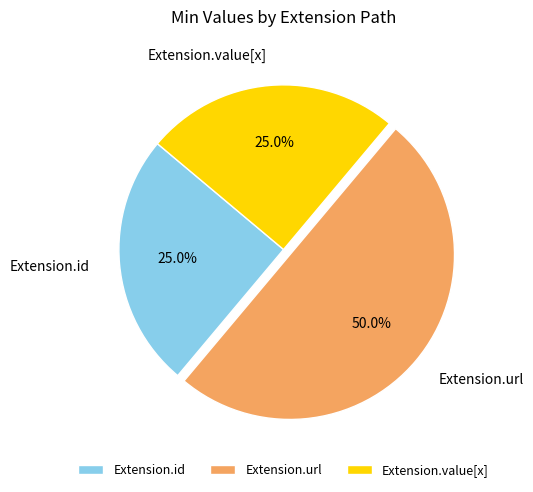

How many segments does this pie chart have?

3